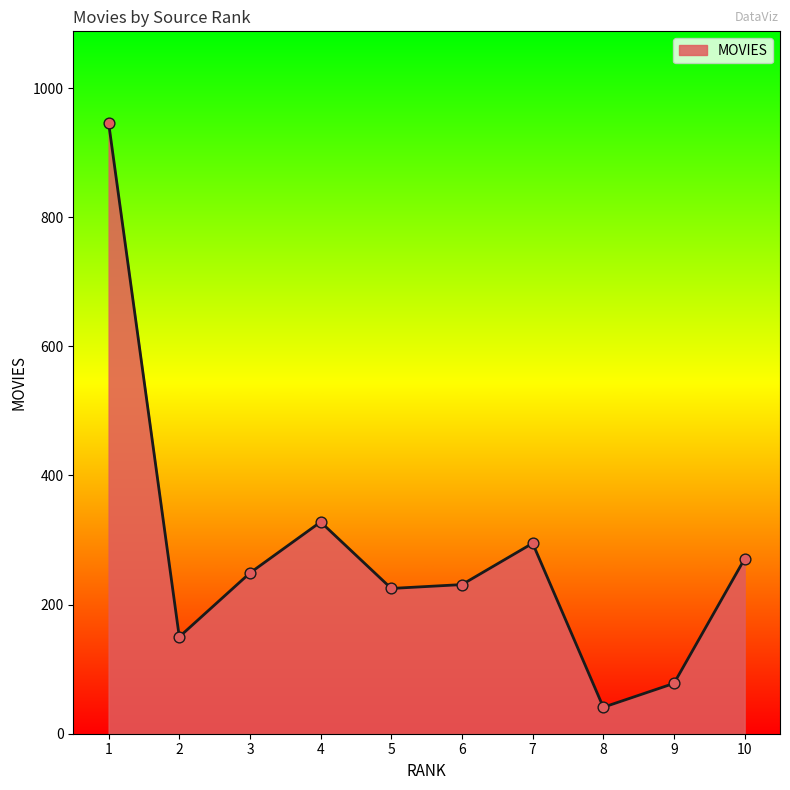

Between 9 and 4, which is larger?

4